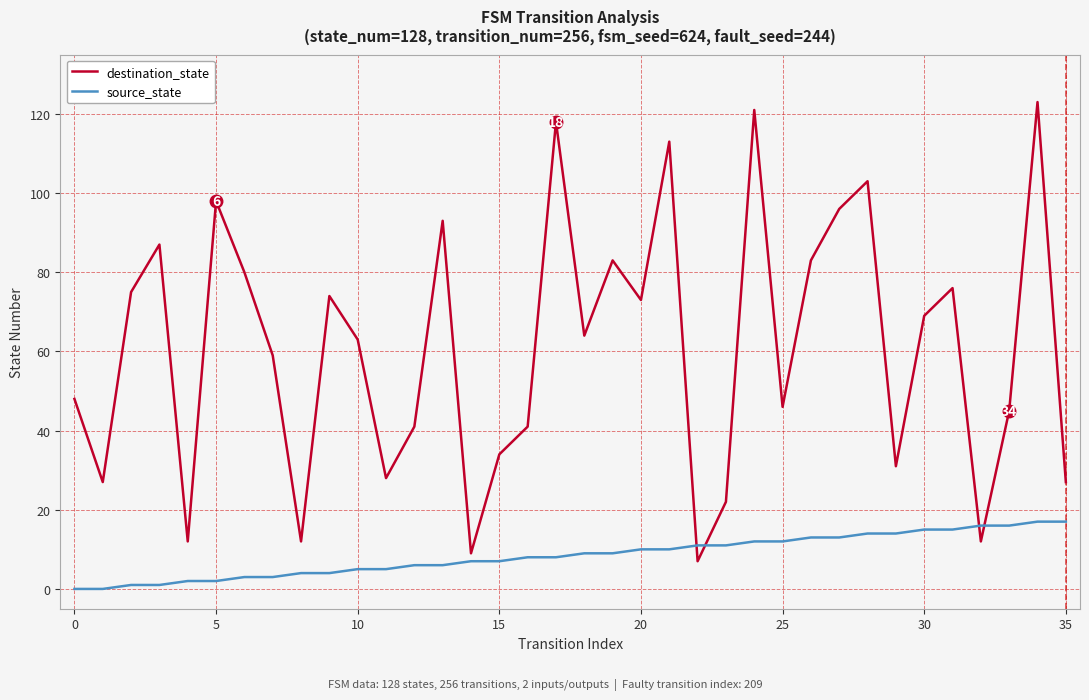

Reading left to right, what are all the values shown in this chart?

destination_state: 48	27	75	87	12	98	80	59	12	74	63	28	41	93	9	34	41	118	64	83	73	113	7	22	121	46	83	96	103	31	69	76	12	45	123	27
source_state: 0	0	1	1	2	2	3	3	4	4	5	5	6	6	7	7	8	8	9	9	10	10	11	11	12	12	13	13	14	14	15	15	16	16	17	17